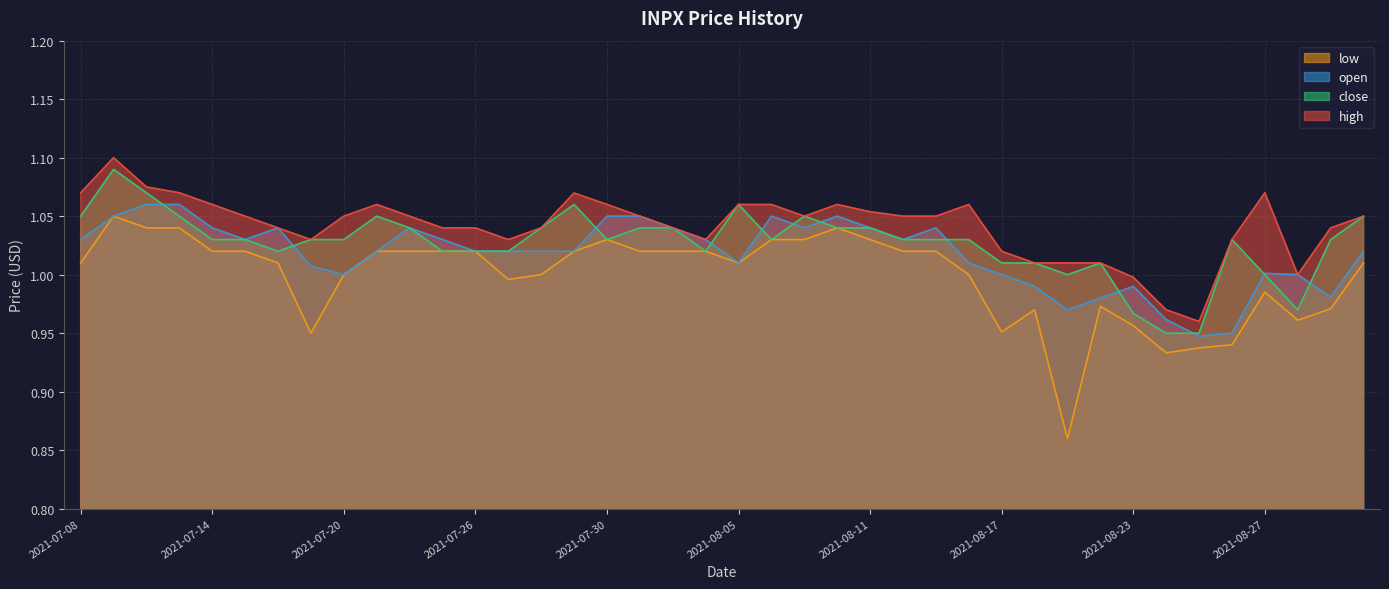

What is the average value of the high series?

1.0